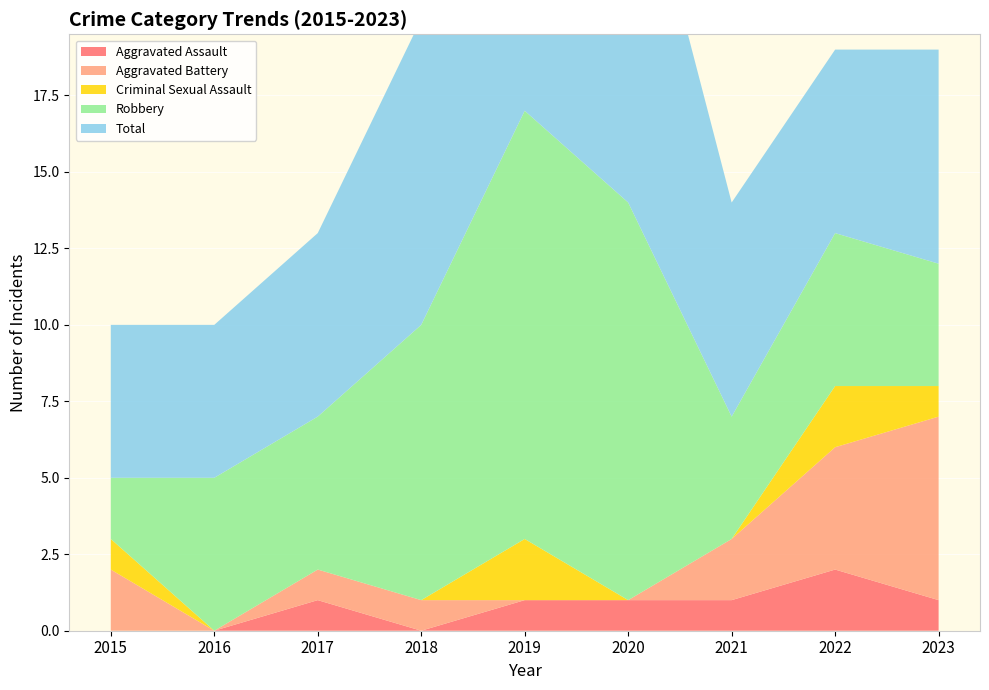

Reading left to right, transcribe all the data shown in this chart.

Aggravated Assault: 2015=0	2016=0	2017=1	2018=0	2019=1	2020=1	2021=1	2022=2	2023=1
Aggravated Battery: 2015=2	2016=0	2017=1	2018=1	2019=0	2020=0	2021=2	2022=4	2023=6
Criminal Sexual Assault: 2015=1	2016=0	2017=0	2018=0	2019=2	2020=0	2021=0	2022=2	2023=1
Robbery: 2015=2	2016=5	2017=5	2018=9	2019=14	2020=13	2021=4	2022=5	2023=4
Total: 2015=5	2016=5	2017=6	2018=10	2019=15	2020=13	2021=7	2022=6	2023=7